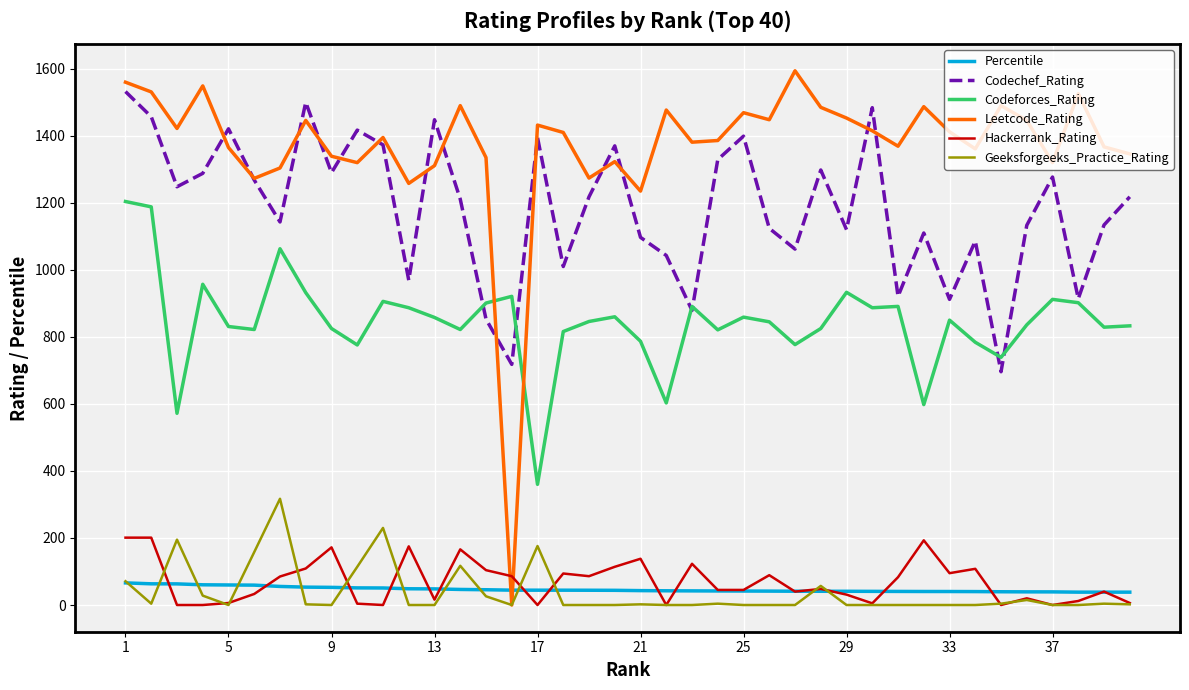

Which series has the widest spread of values?

Leetcode_Rating